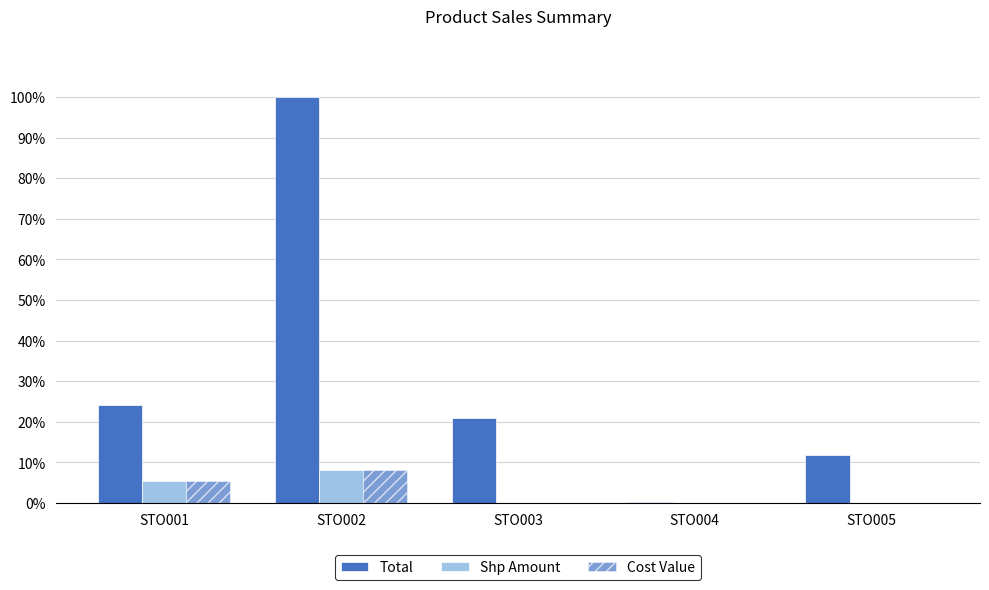

Are the bars horizontal?

No